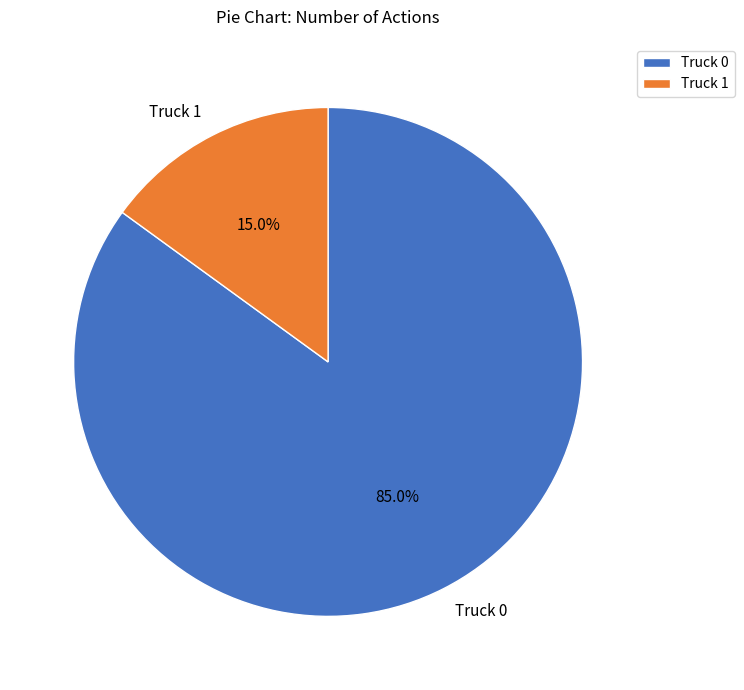

Is it true that Truck 1 is 15% of the pie?

True